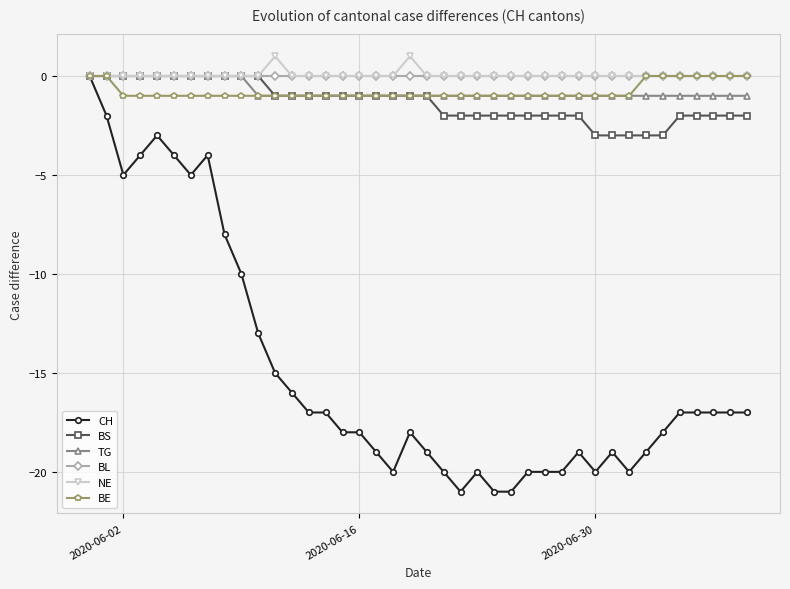

What is the lowest value of the CH series?

-21